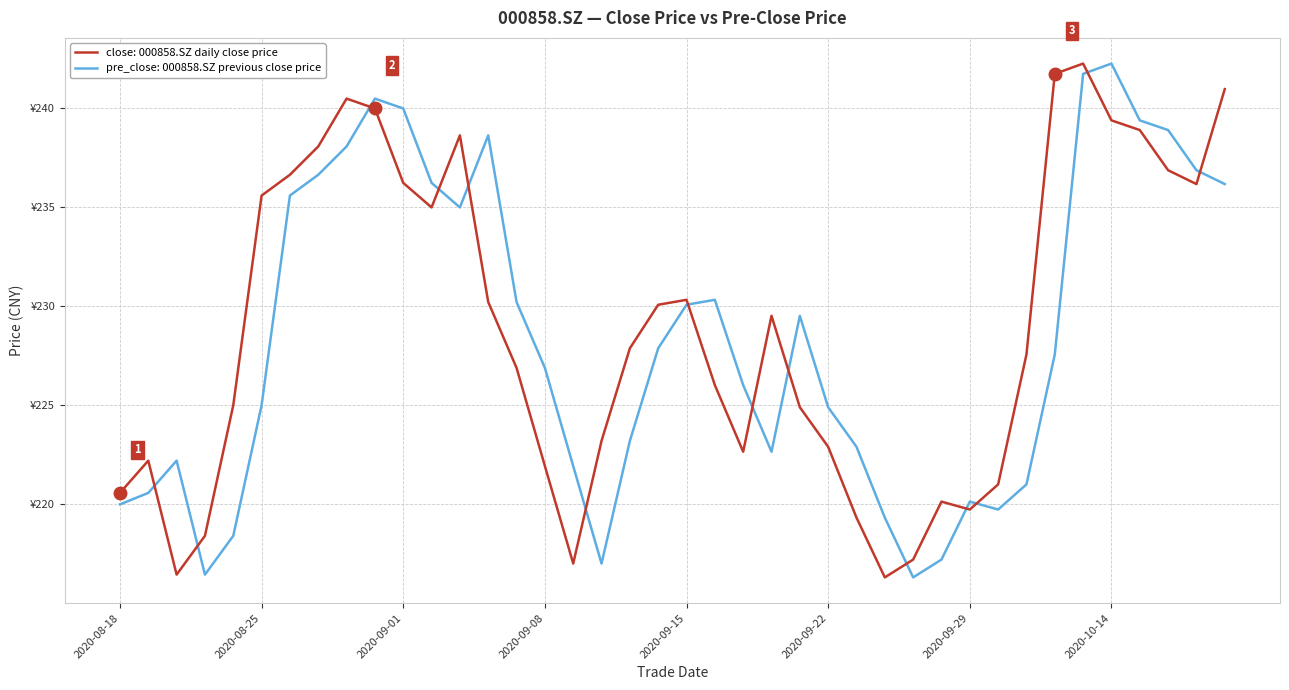

Is this an area chart (filled region under the line)?

No